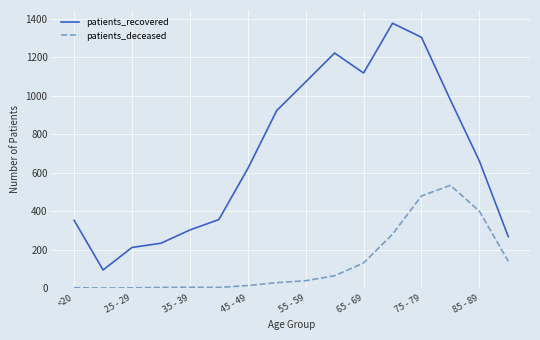

Rank the series by their maximum value, from highest to lowest.

patients_recovered, patients_deceased